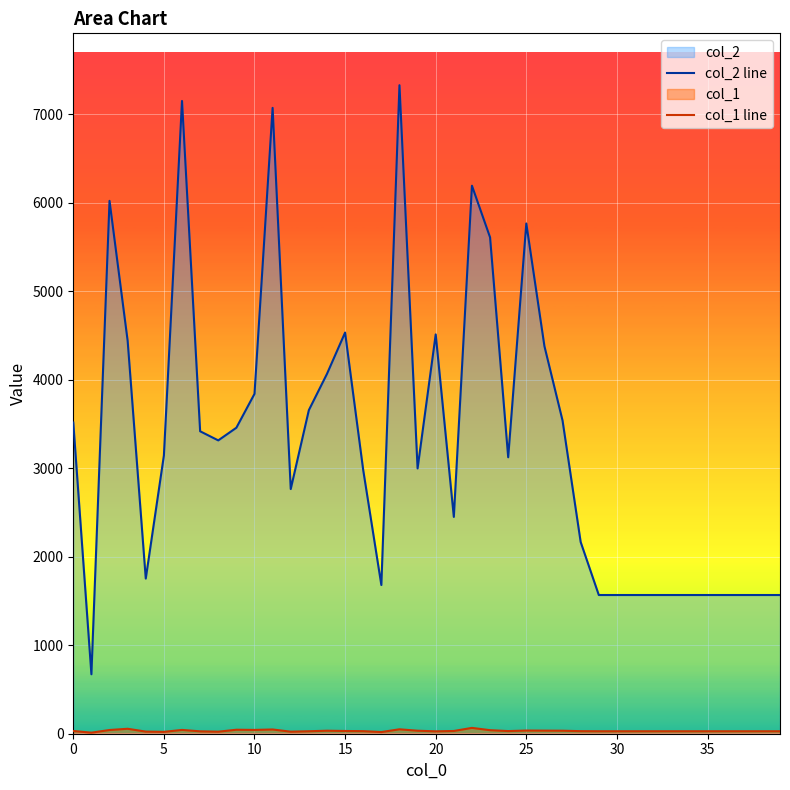

True or false: col_2 line and col_1 line intersect in this chart.

False